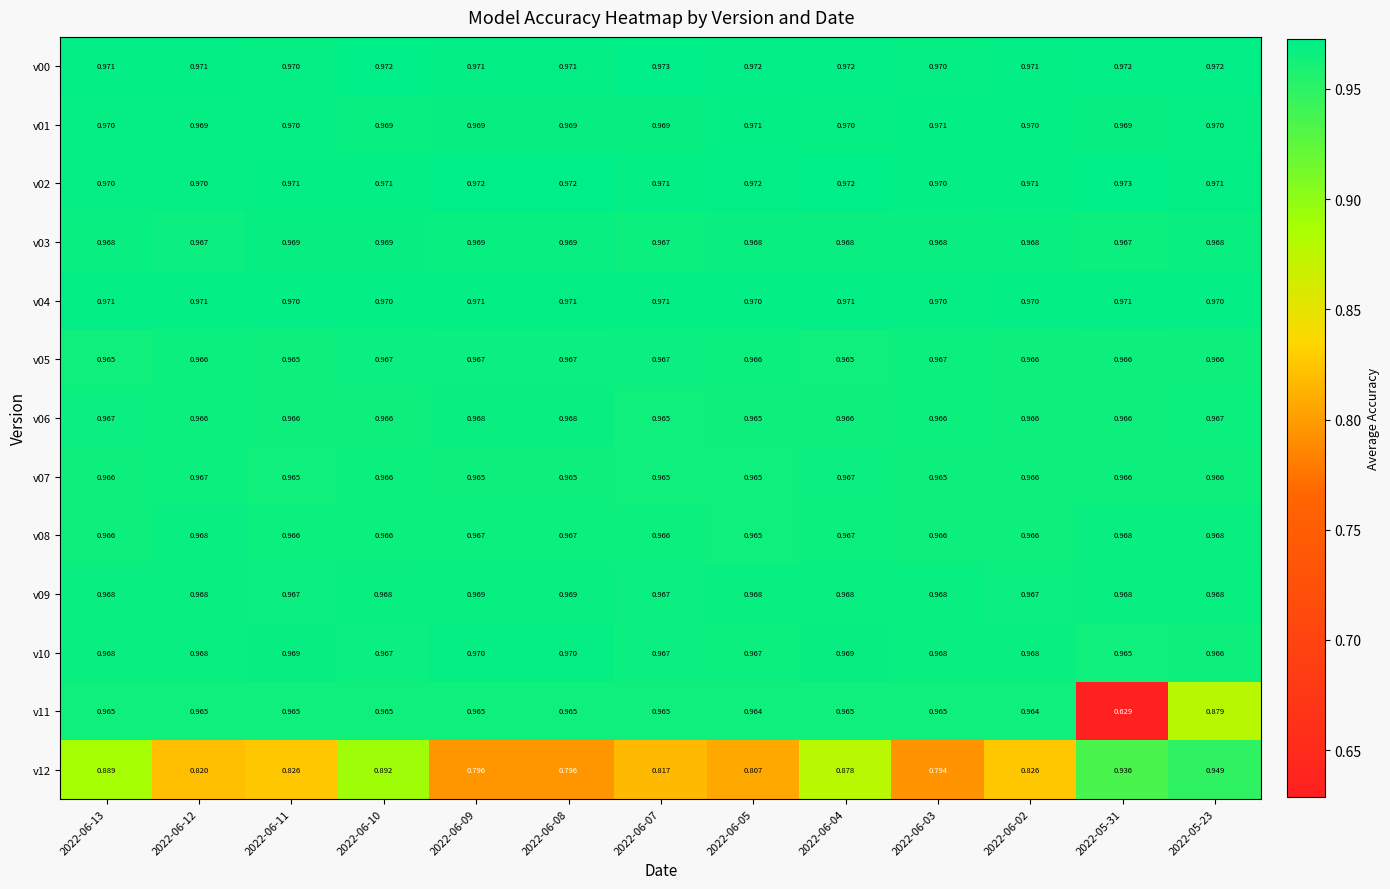

What is the difference between the highest and lowest values at 2022-06-10?

0.1